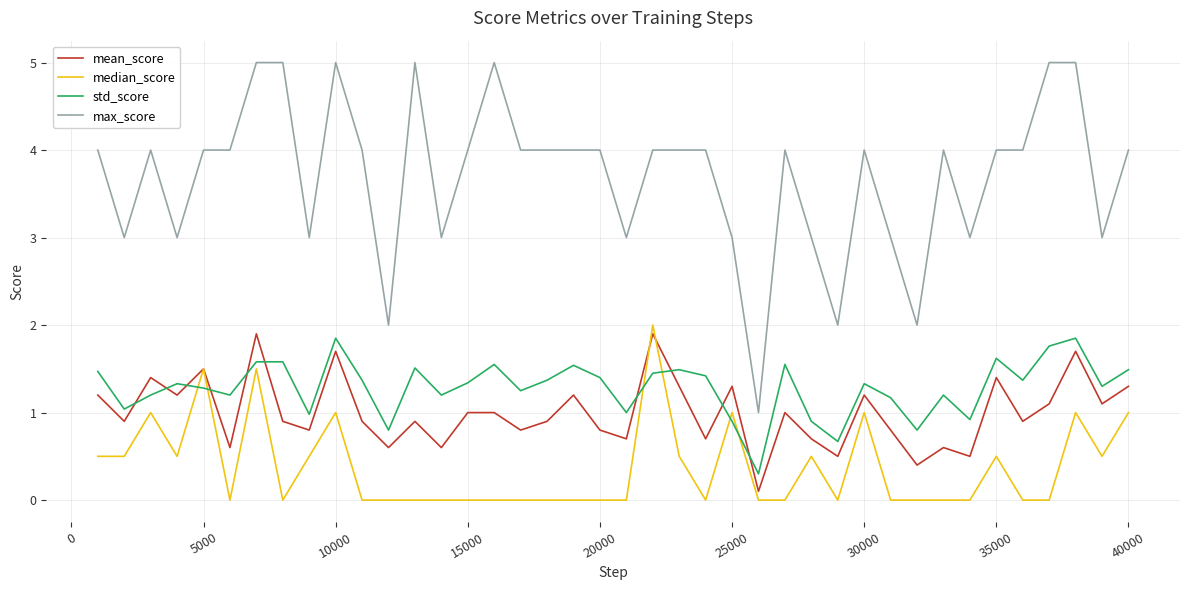

List the series in order of their peak value, lowest first.

std_score, mean_score, median_score, max_score